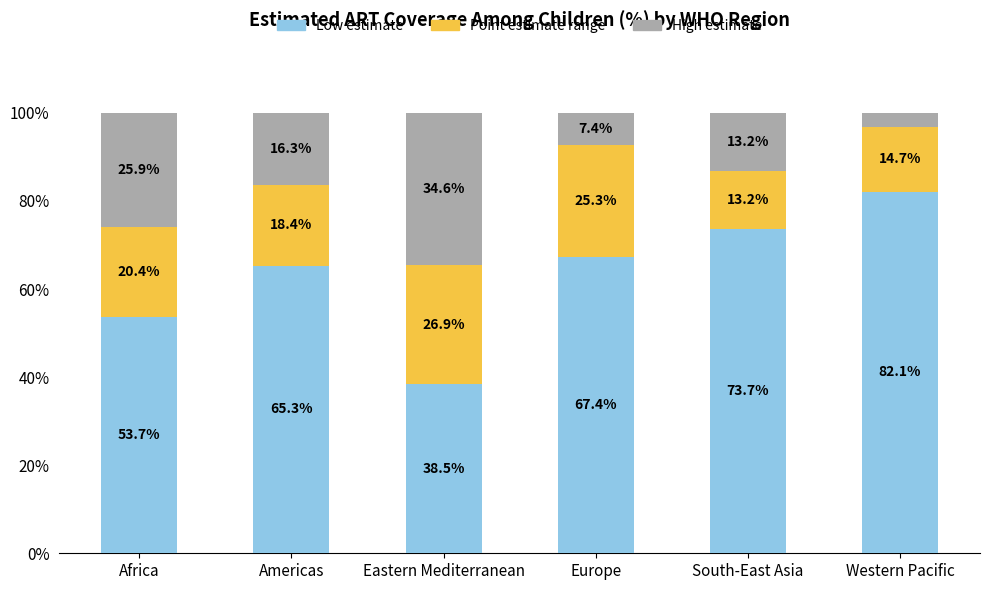

What is the sum of the Low estimate values at South-East Asia and Americas?

139.0